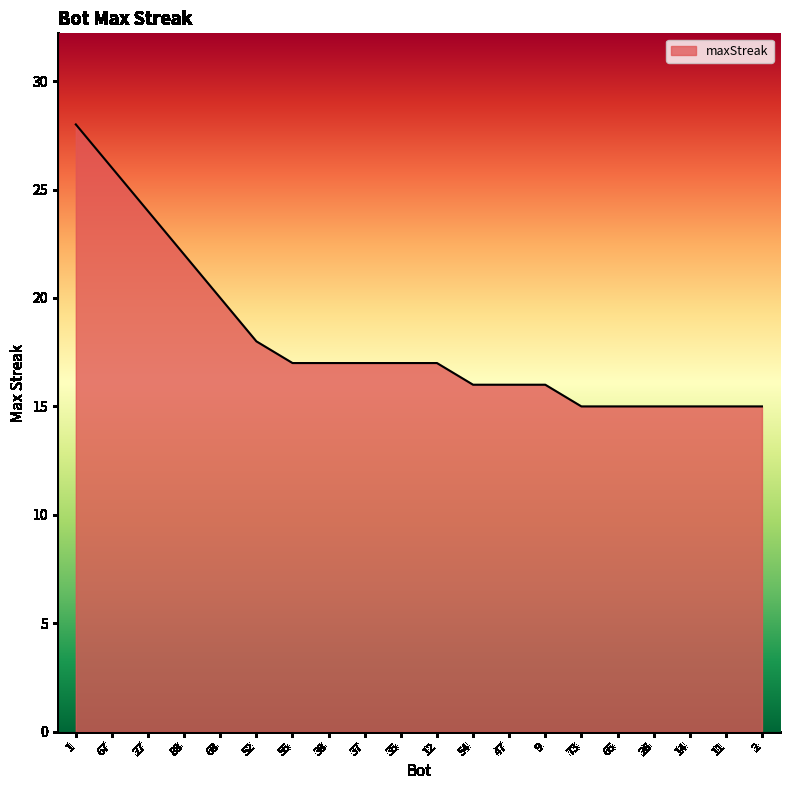

The value at 11 is 10. True or false?

False